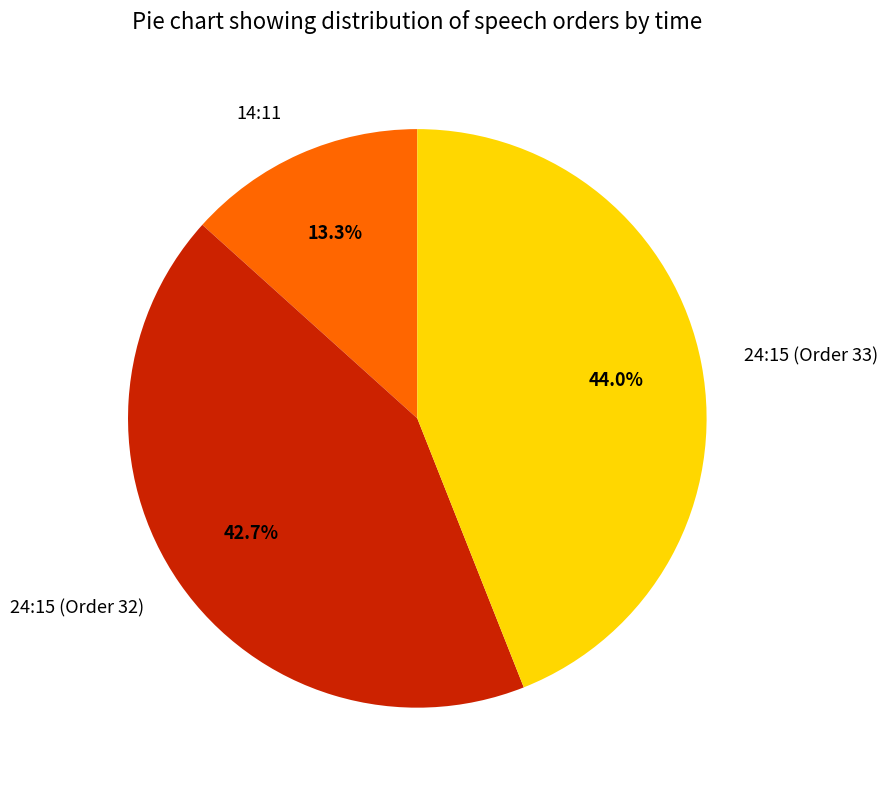

Between 24:15 (Order 33) and 14:11, which is larger?

24:15 (Order 33)